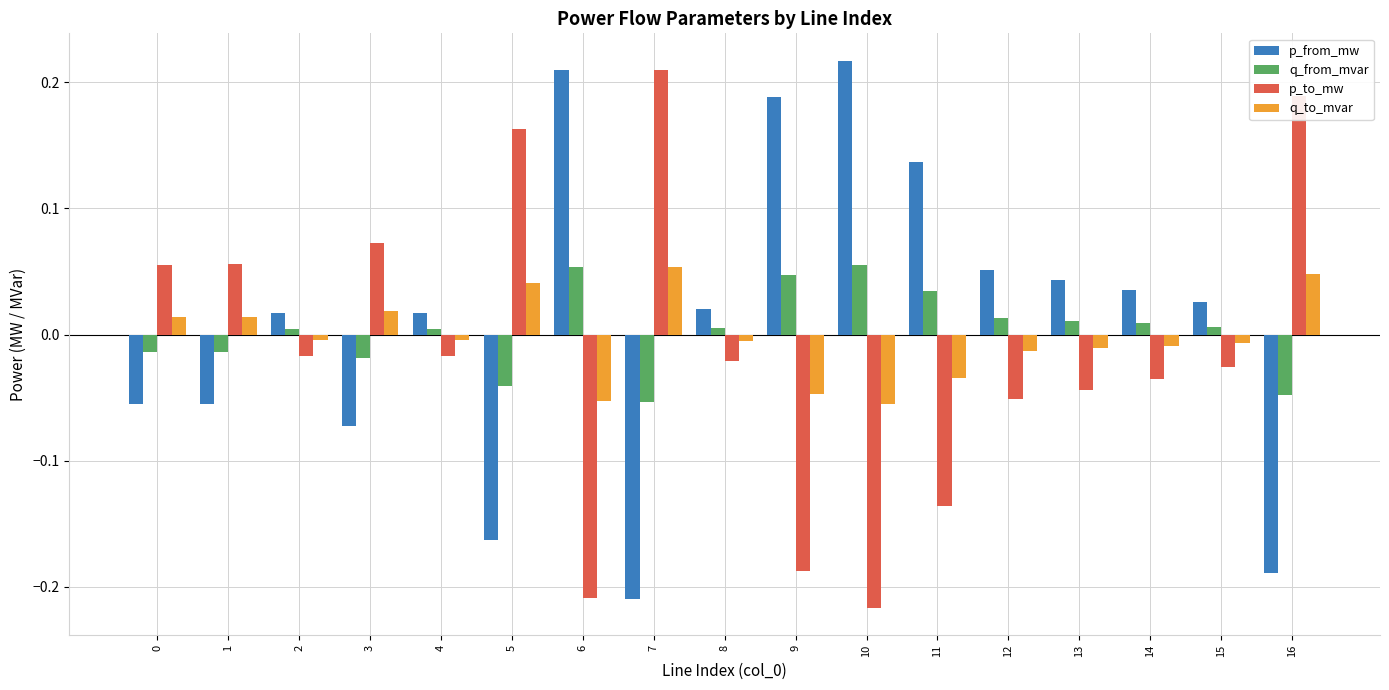

How many series are shown in this chart?

4